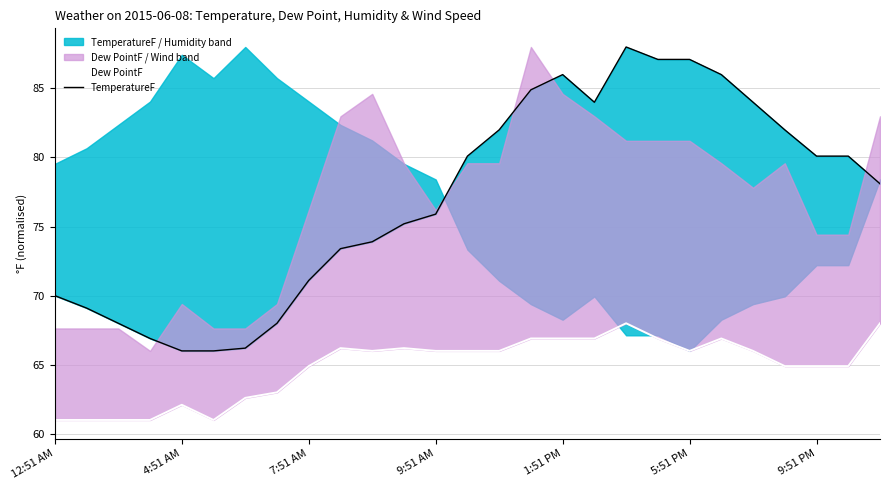

In TemperatureF, how many points are lower than both neighbors (excluding endpoints)?

1